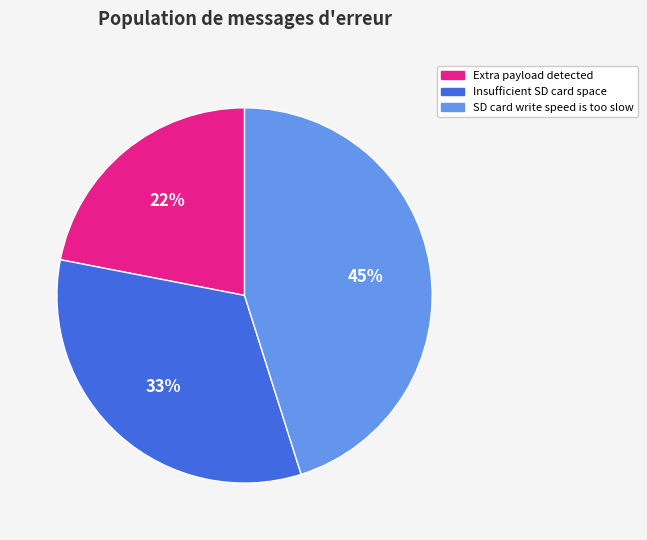

What percentage is the SD card write speed is too slow slice, to the nearest percent?

45%